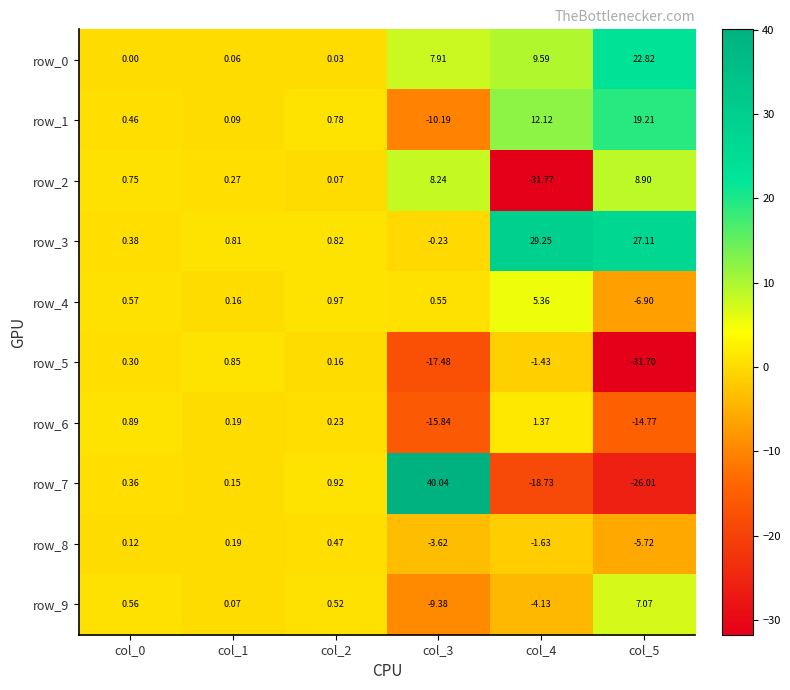

The value of row_0 at col_3 is 5.2. True or false?

False